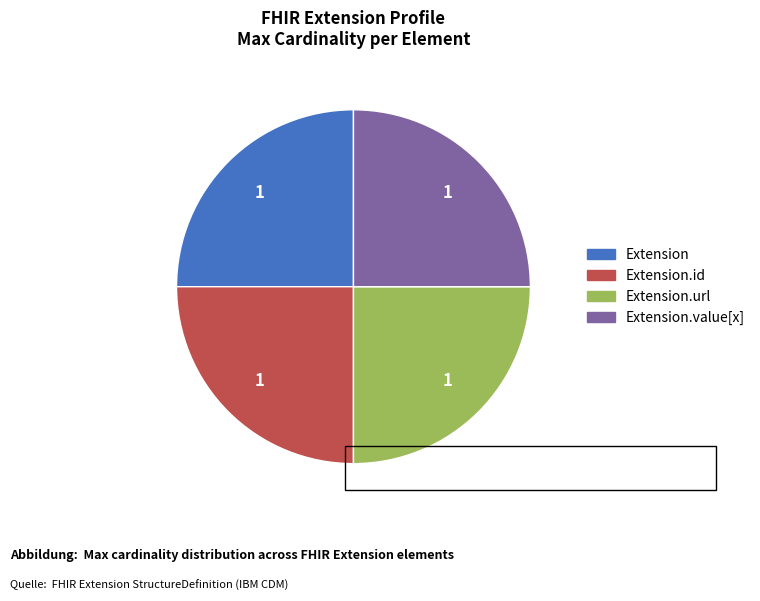

Does any single category account for the majority?

No